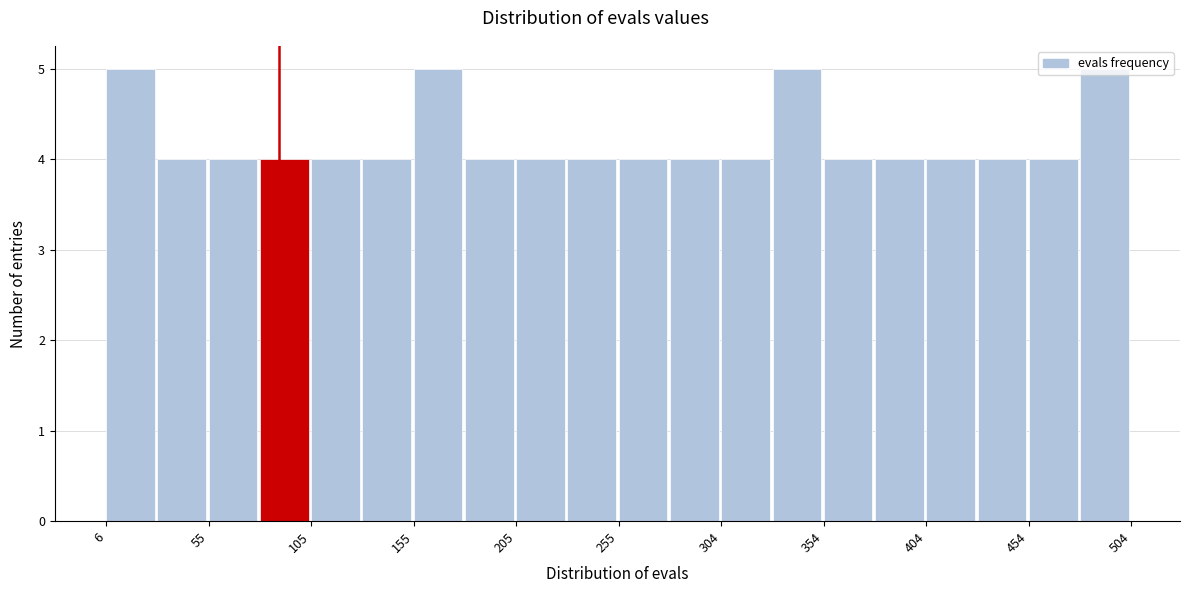

Reading left to right, transcribe this chart: for each bar, give the range it covers on the x-axis and its height. Neither the bar edges nor the heights are printed on the chart, so give them approximately, as read against the axes.

5 to 30: 5
30 to 55: 4
55 to 80: 4
80 to 105: 4
105 to 130: 4
130 to 155: 4
155 to 180: 5
180 to 205: 4
205 to 230: 4
230 to 255: 4
255 to 280: 4
280 to 305: 4
305 to 330: 4
330 to 355: 5
355 to 380: 4
380 to 405: 4
405 to 430: 4
430 to 455: 4
455 to 480: 4
480 to 505: 5